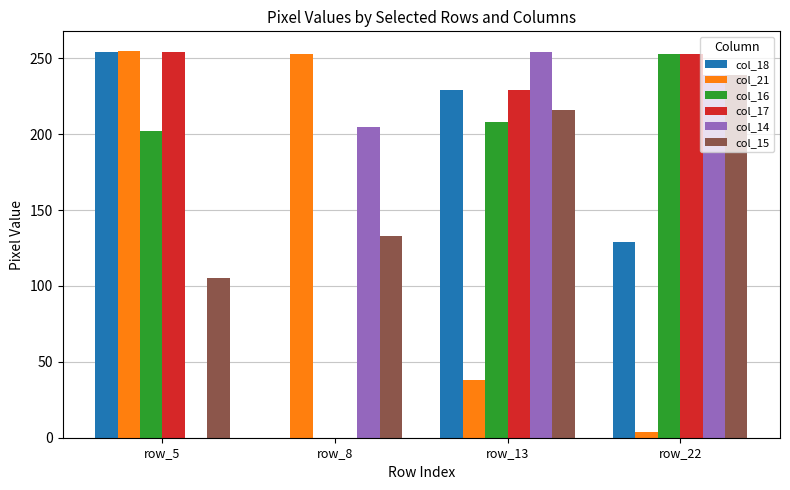

Are the bars grouped side by side (vs. stacked)?

Yes